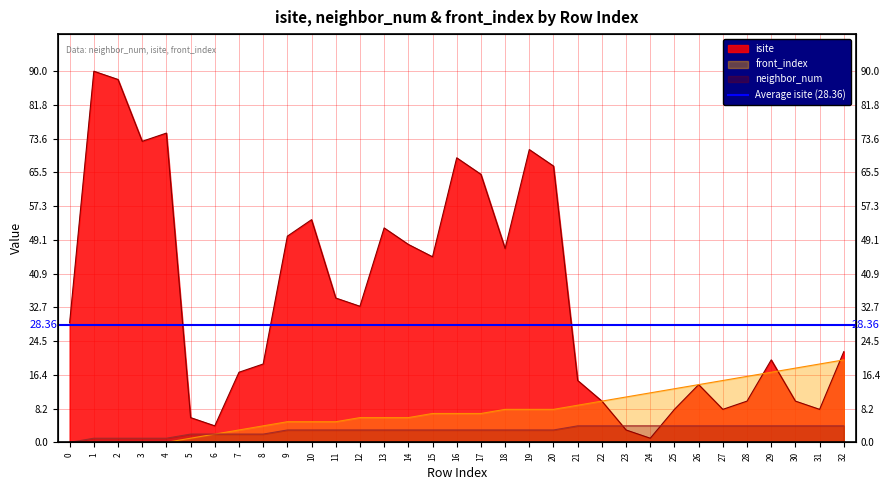

How many lines are shown in the chart?

3